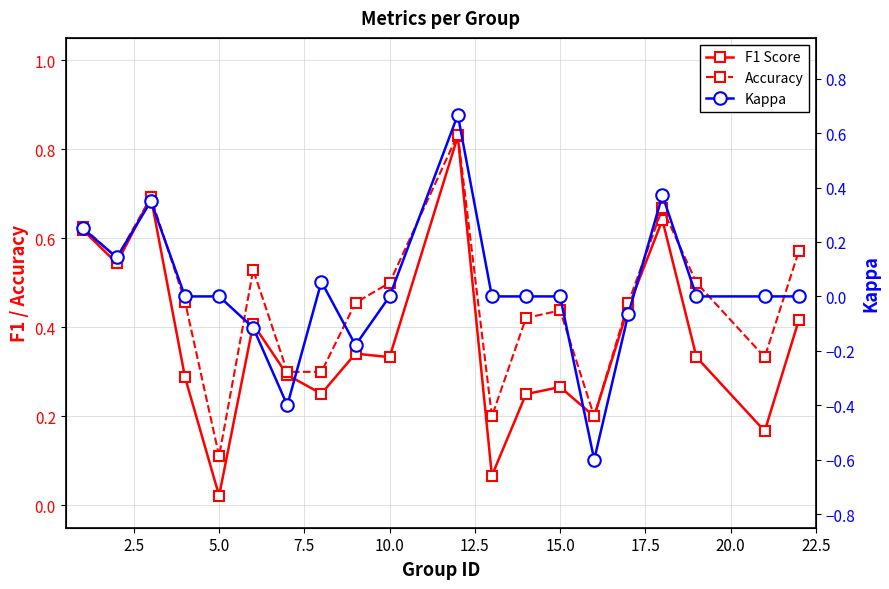

What is the difference between the second highest and second lowest values in the F1 Score series?

0.6